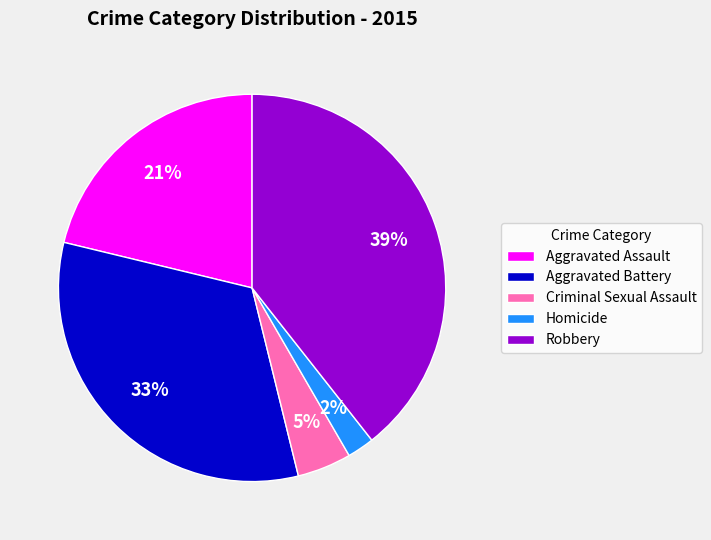

True or false: Homicide accounts for 12% of the total.

False